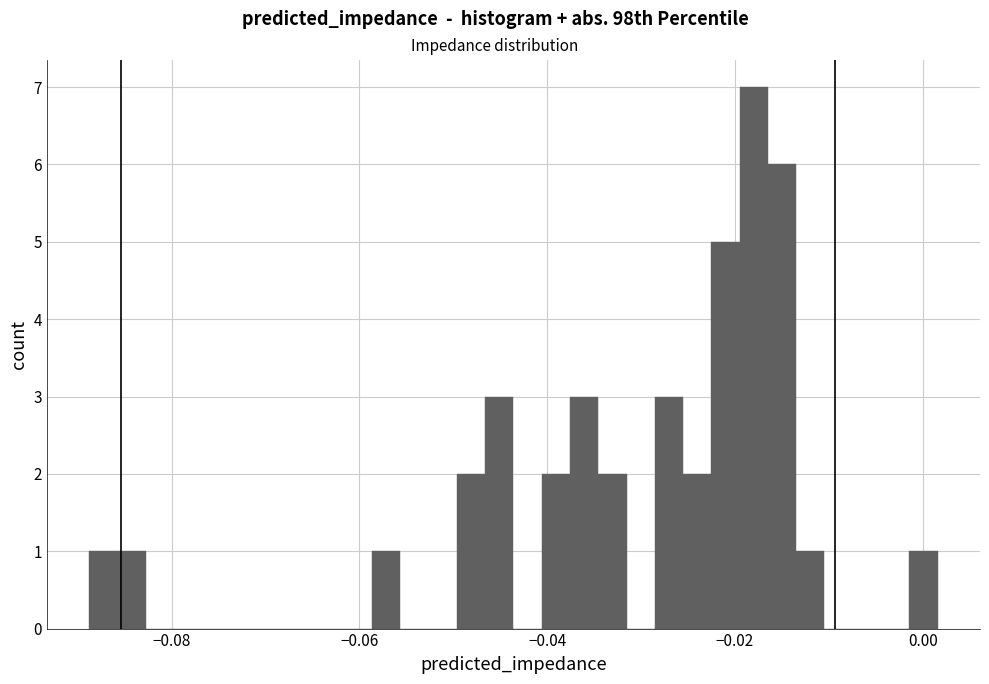

Read against the x-axis, roughly where is the centre of the tallest bar?

-0.018